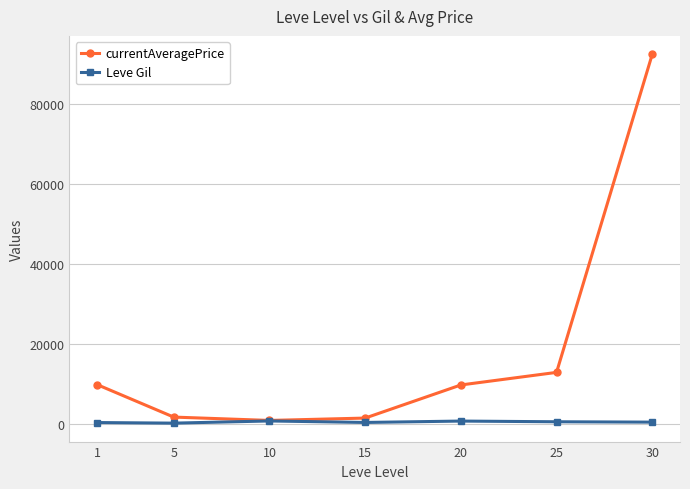

What is the value of the currentAveragePrice point at the 6th from the left?

12893.5